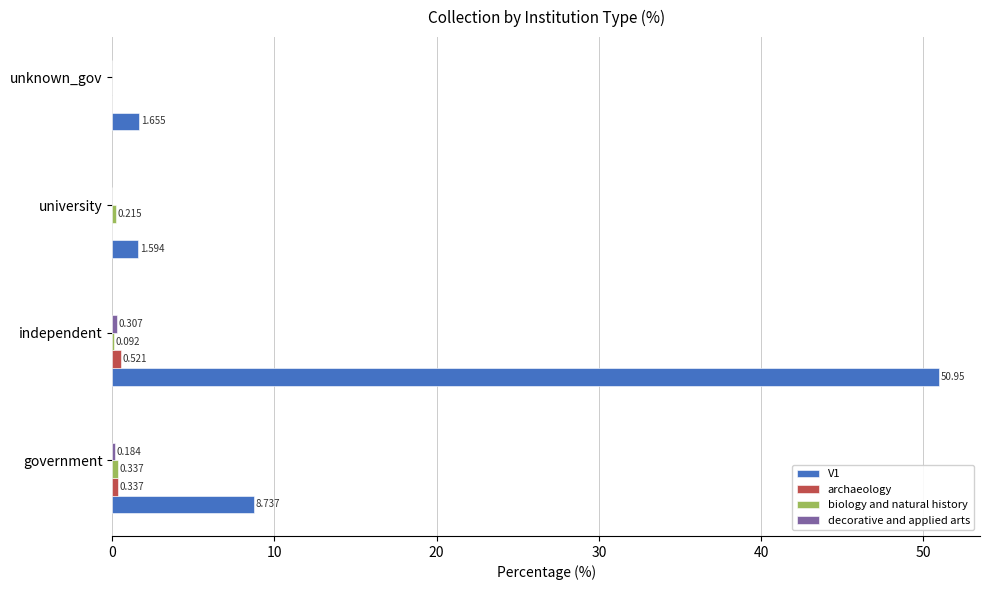

Which series has the largest range (max minus min)?

V1